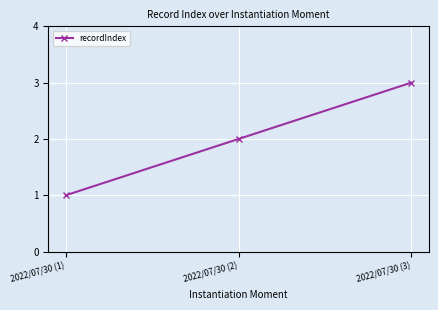

What is the label of the 2nd point from the right?

2022/07/30 (2)